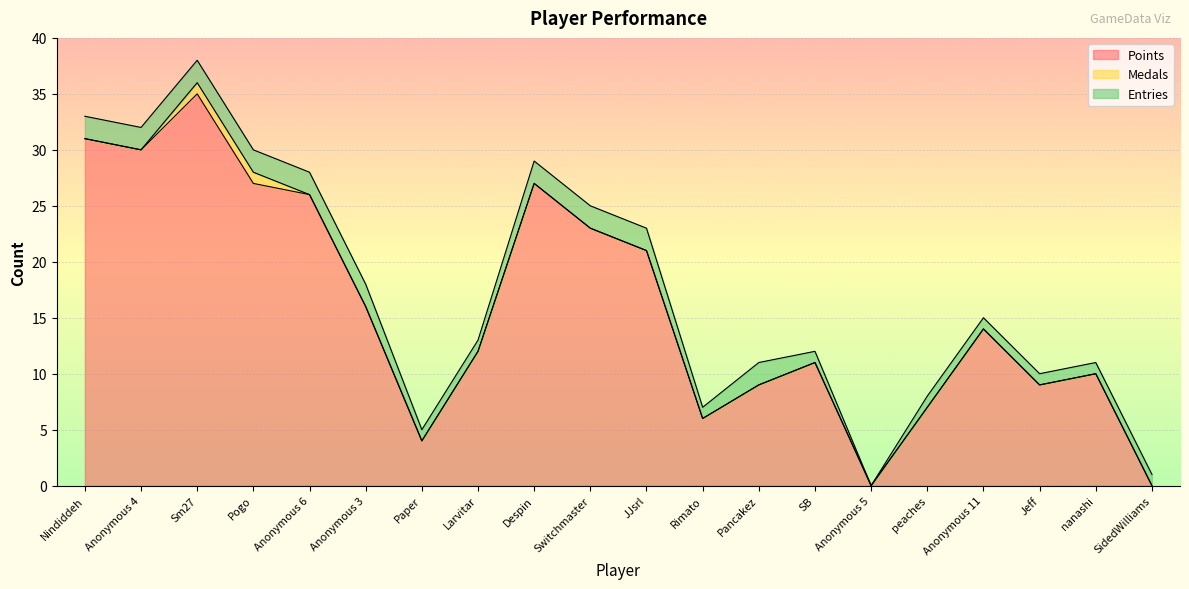

Which category has the highest value in the Entries series?

Nindiddeh